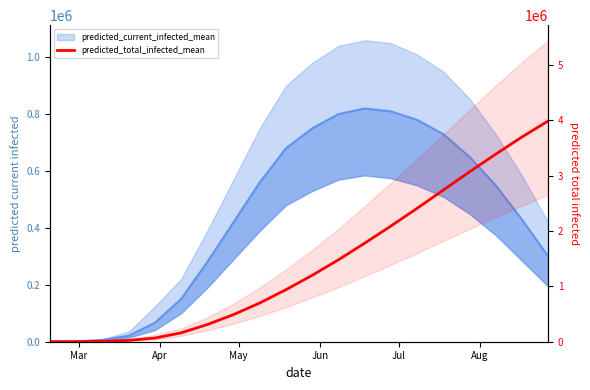

What position from the right is Jun?

17